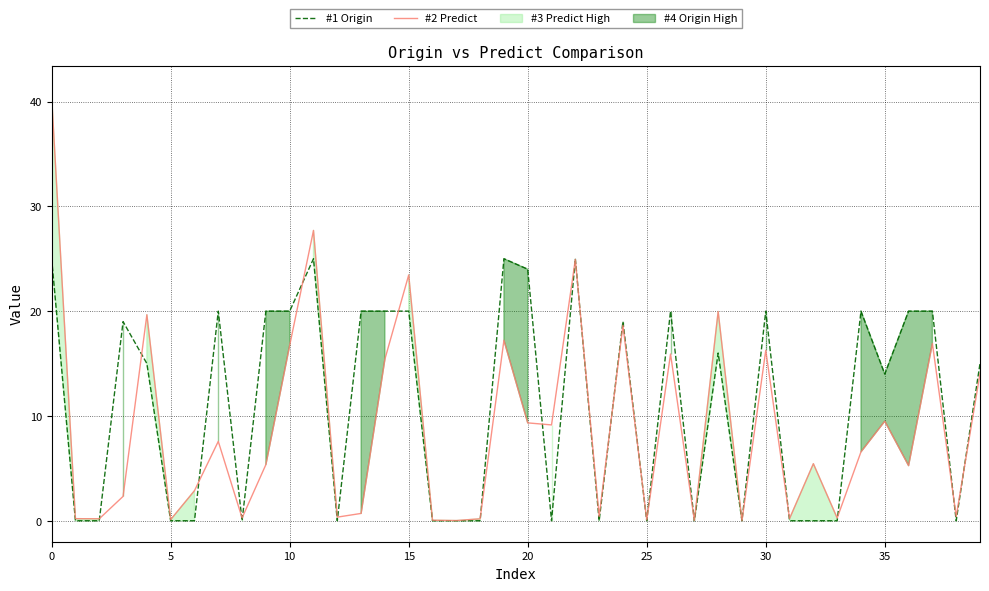

Which series has the largest range (max minus min)?

#2 Predict